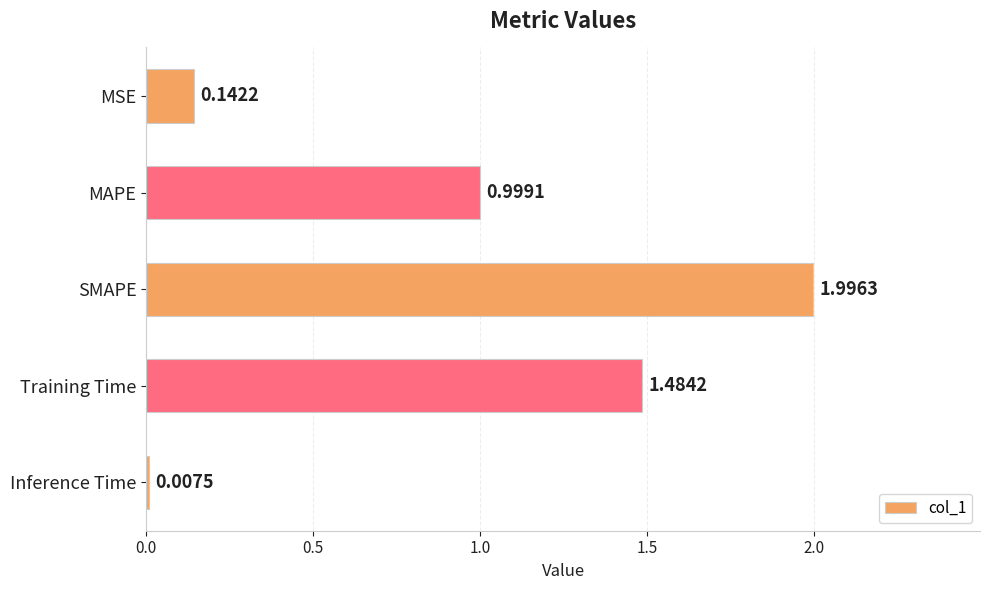

What is the sum of all values?

4.6